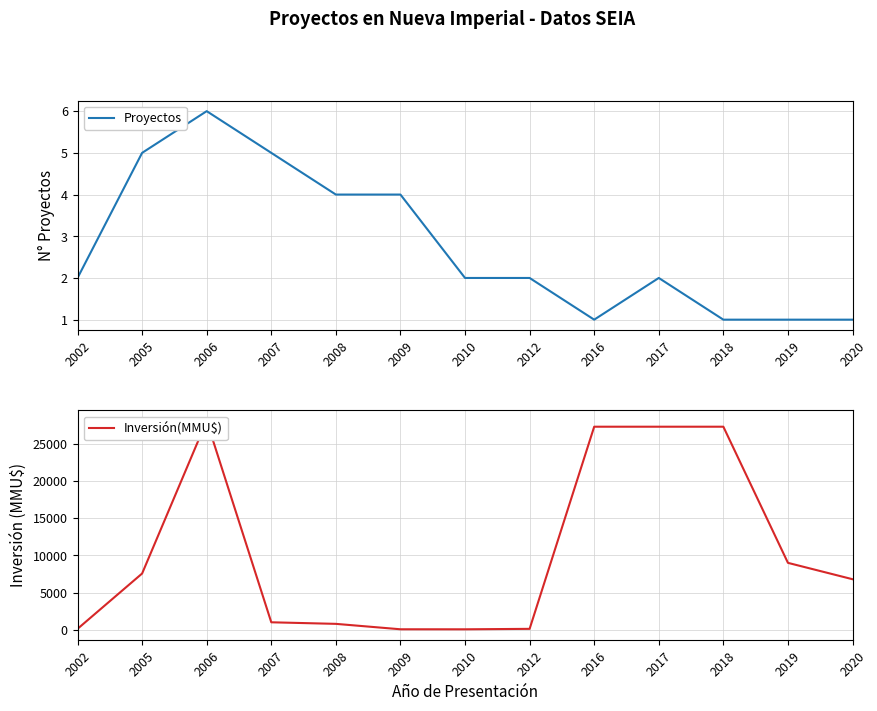

Where is the first local maximum for Inversión(MMU$)?

2006